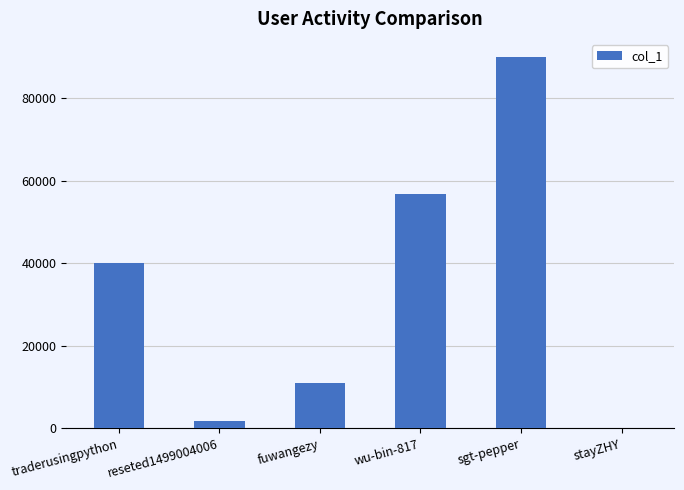

True or false: the data shows 1849 at reseted1499004006.

True